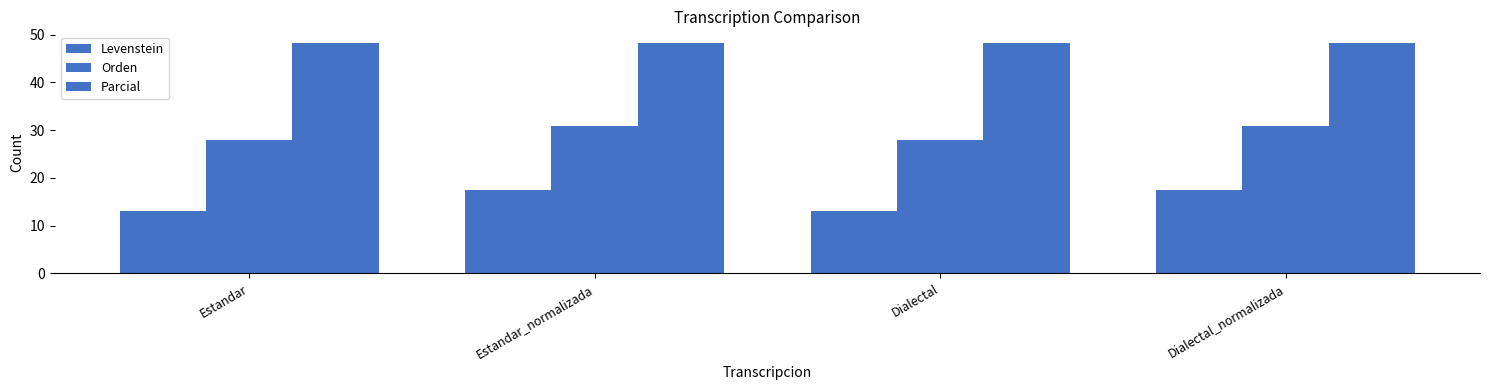

How many distinct data groups are displayed?

3